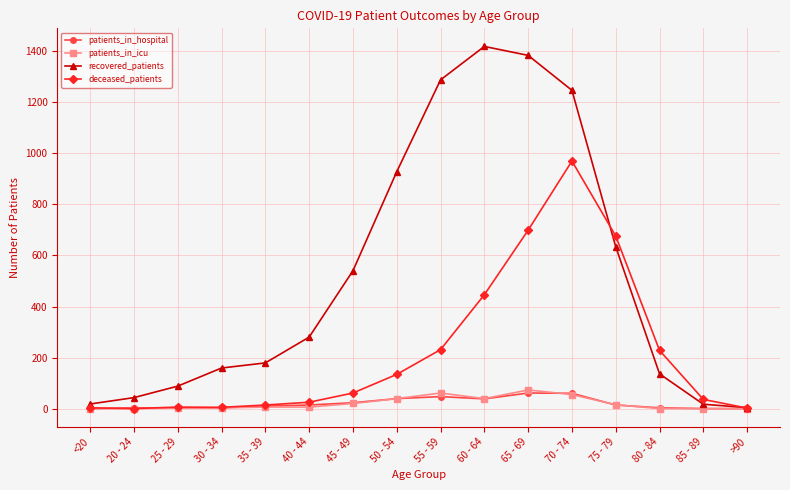

What is the average value of the recovered_patients series?

523